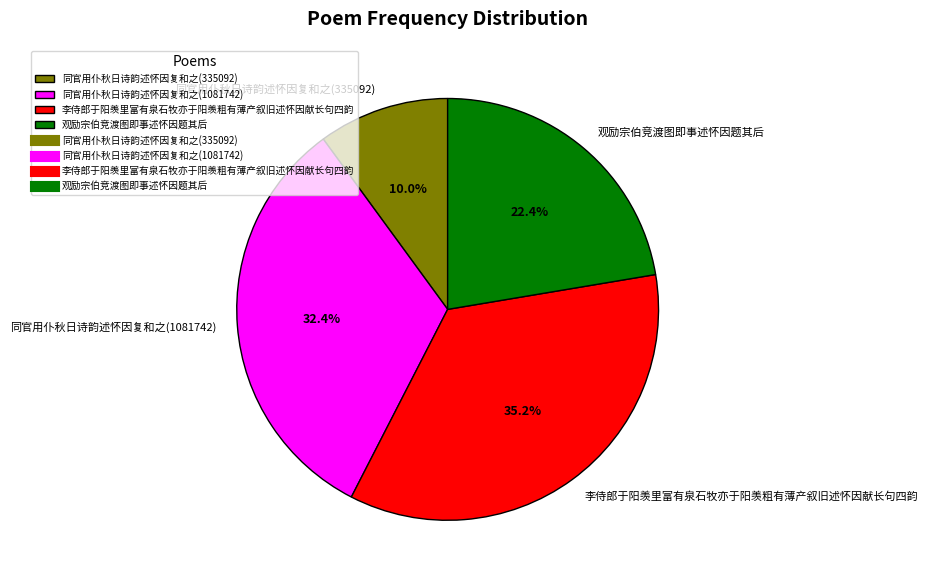

Is there any slice that represents more than half of the pie?

No